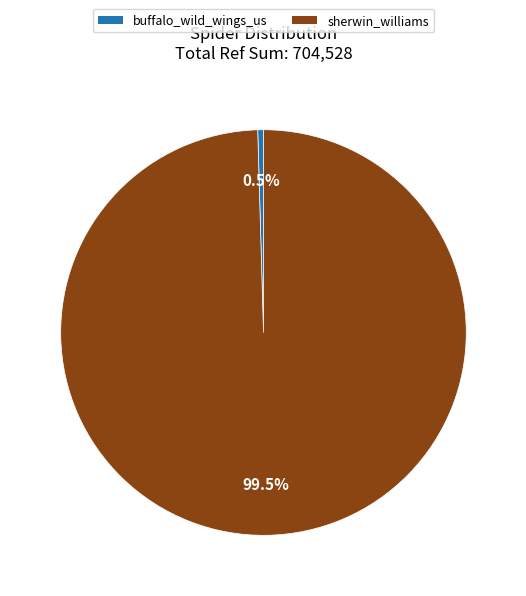

To the nearest percent, what is the difference between the largest and smallest slice percentages?

99%